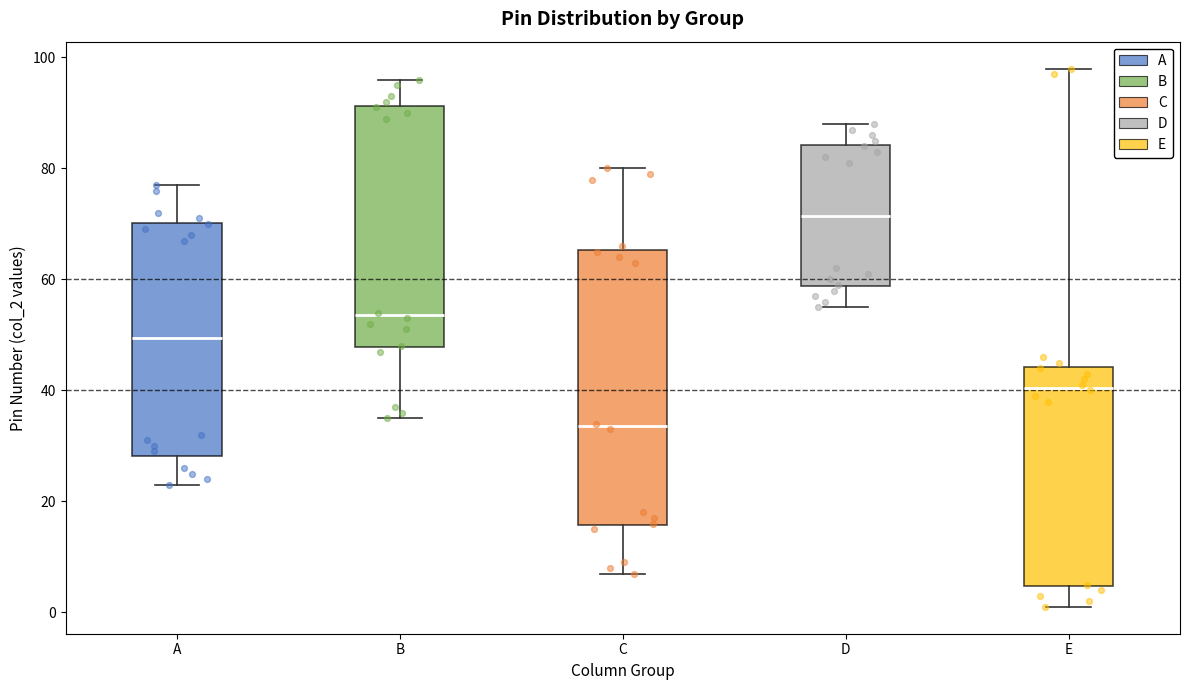

Reading left to right, read every box against the y-axis: the position of its median line, the range the box covers, and the ends of its whiskers. The values are not printed on the chart, so give them approximately, as read against the axis.

A: median 50, box 28 to 70, whiskers 24 to 78
B: median 54, box 48 to 92, whiskers 36 to 96
C: median 34, box 16 to 66, whiskers 8 to 80
D: median 72, box 58 to 84, whiskers 56 to 88
E: median 40, box 4 to 44, whiskers 2 to 98